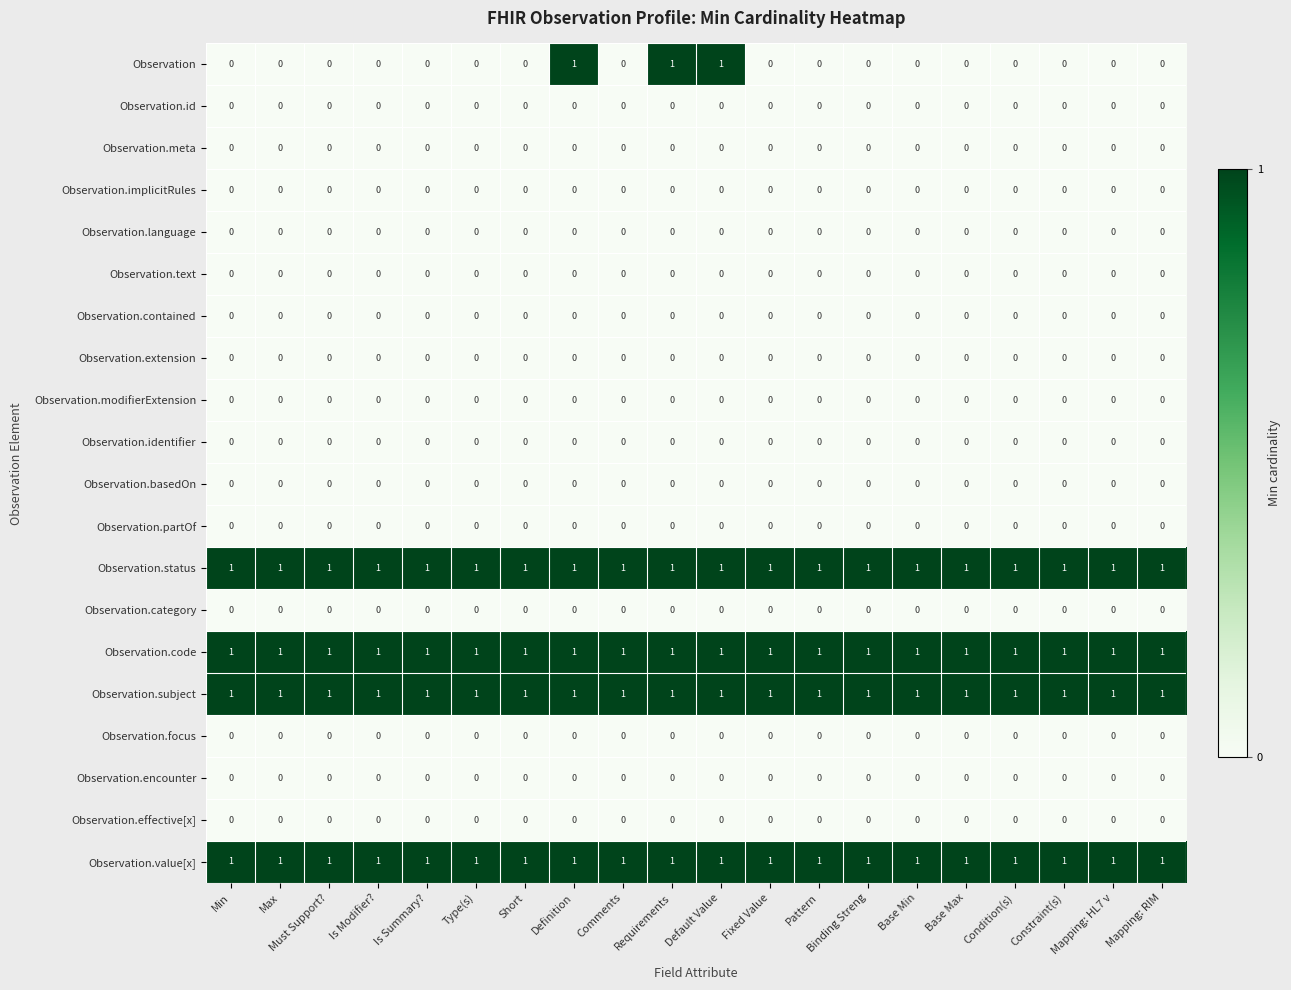

How many data points does each series have?

20